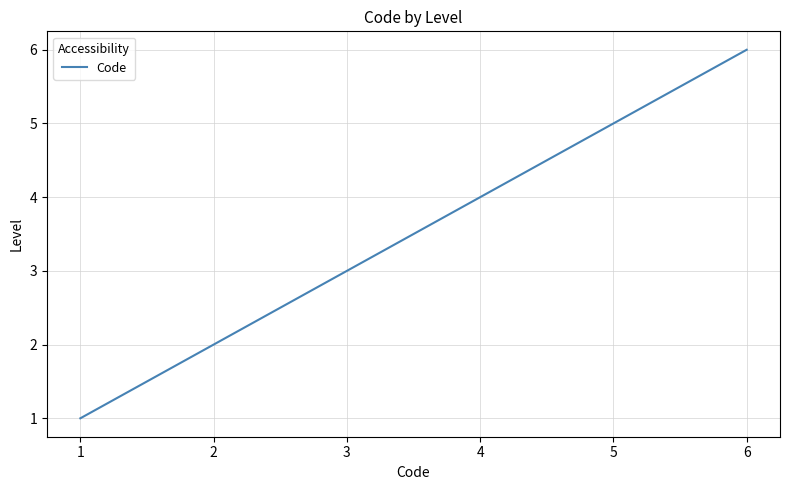

Rank the categories by value from highest to lowest.

6, 5, 4, 3, 2, 1